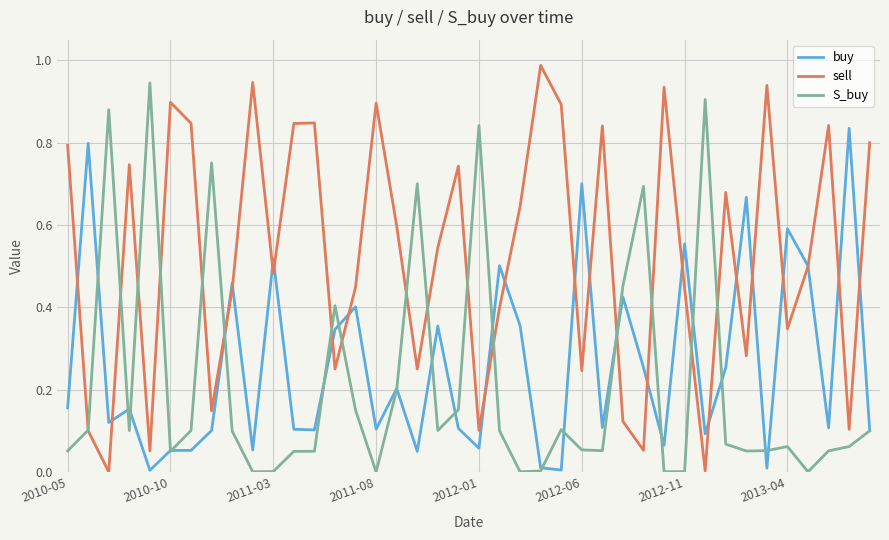

Which series has the largest total across all categories?

sell